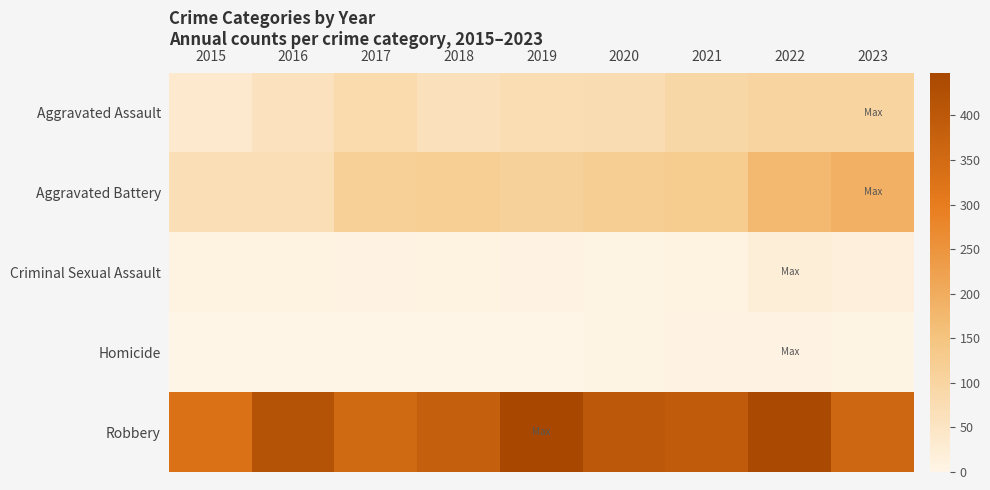

Count the number of data series in this chart.

5